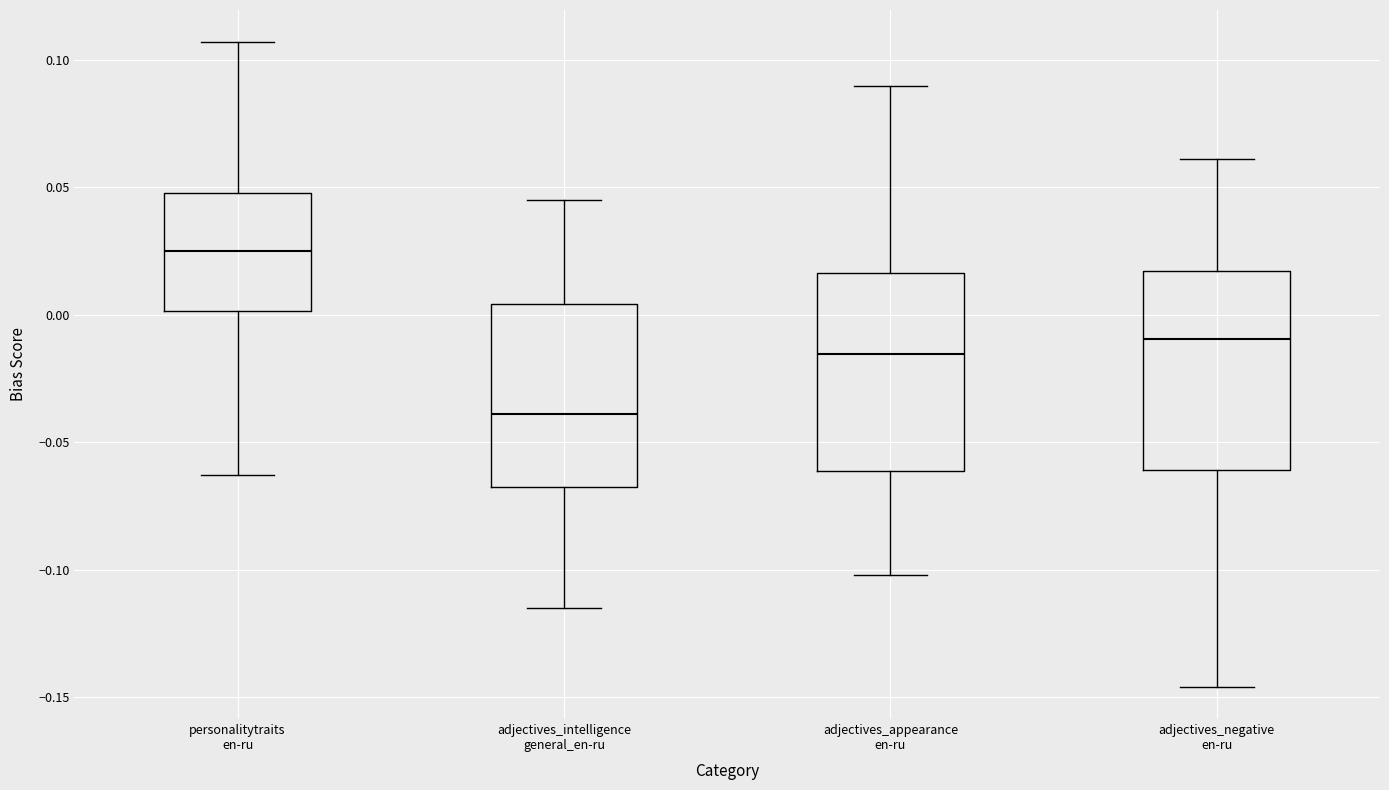

Where does the lower whisker of the box for adjectives_appearance en-ru end on the y-axis? The values are not printed on the chart, so give them approximately, as read against the axis.

-0.100